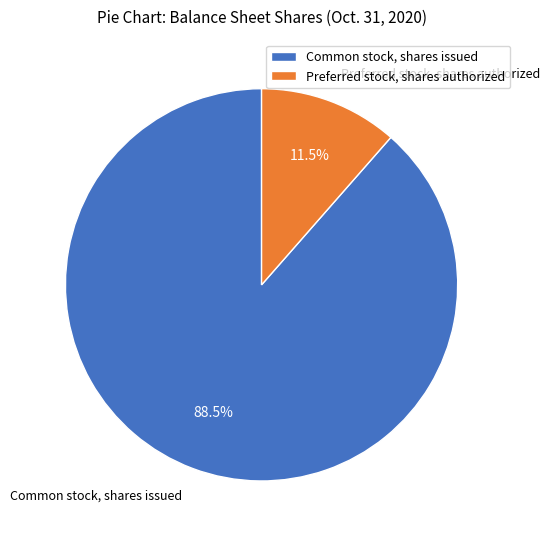

How many slices are in this pie chart?

2